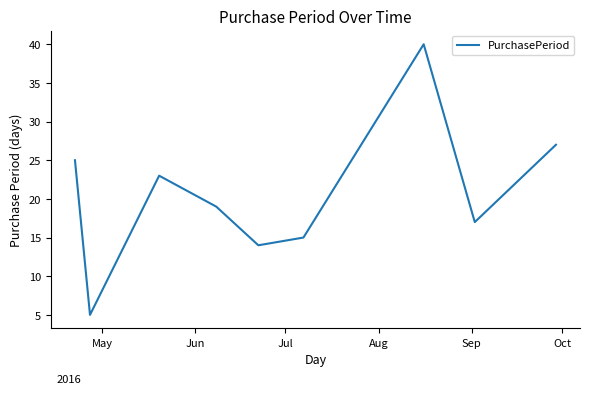

What is the difference between the maximum and minimum values?

35